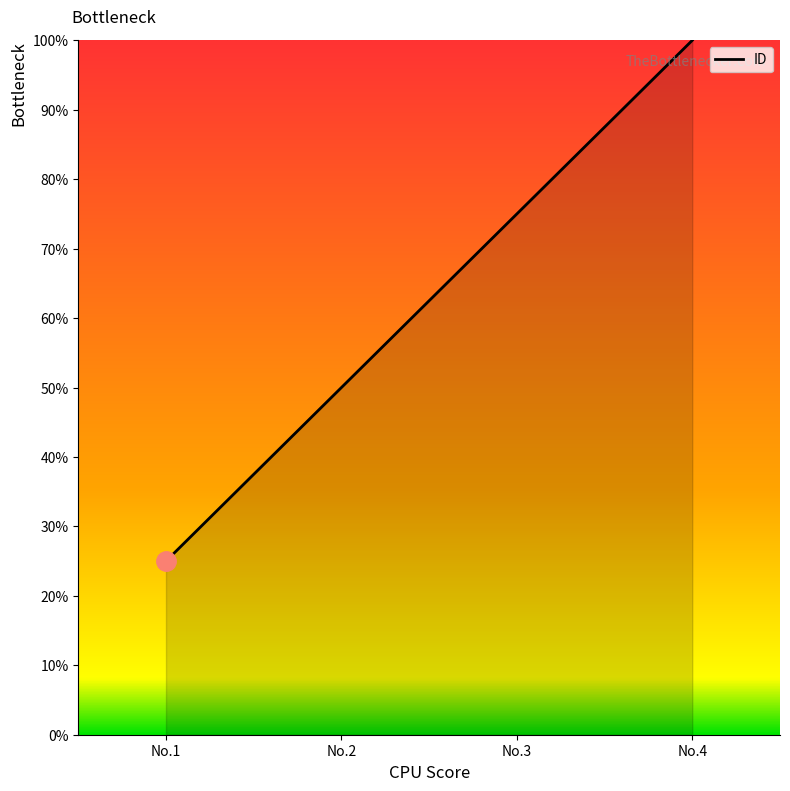

What value does the data have at No.1?

25